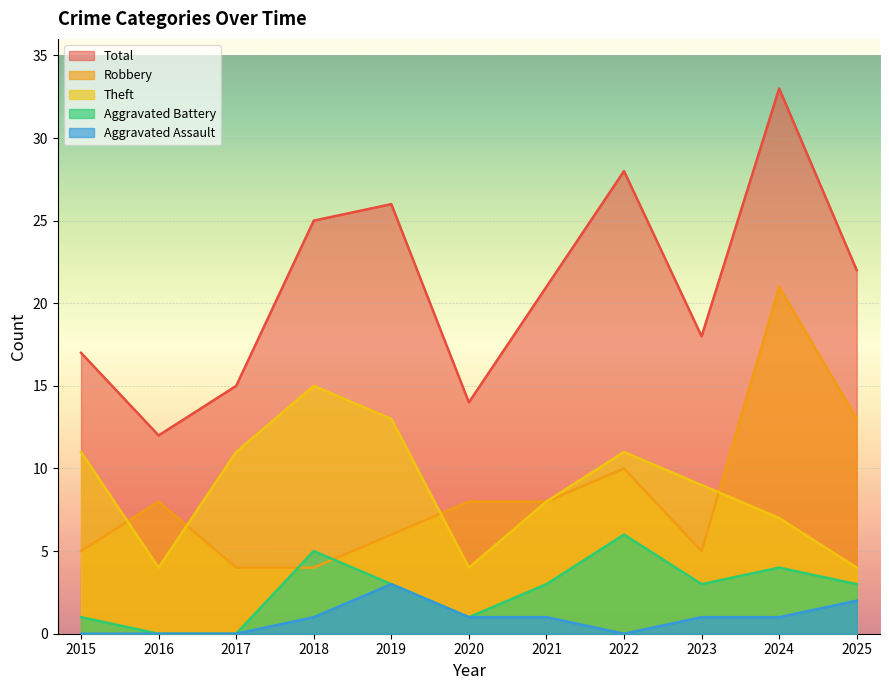

Count the Aggravated Battery values in the range 1 to 4.

7